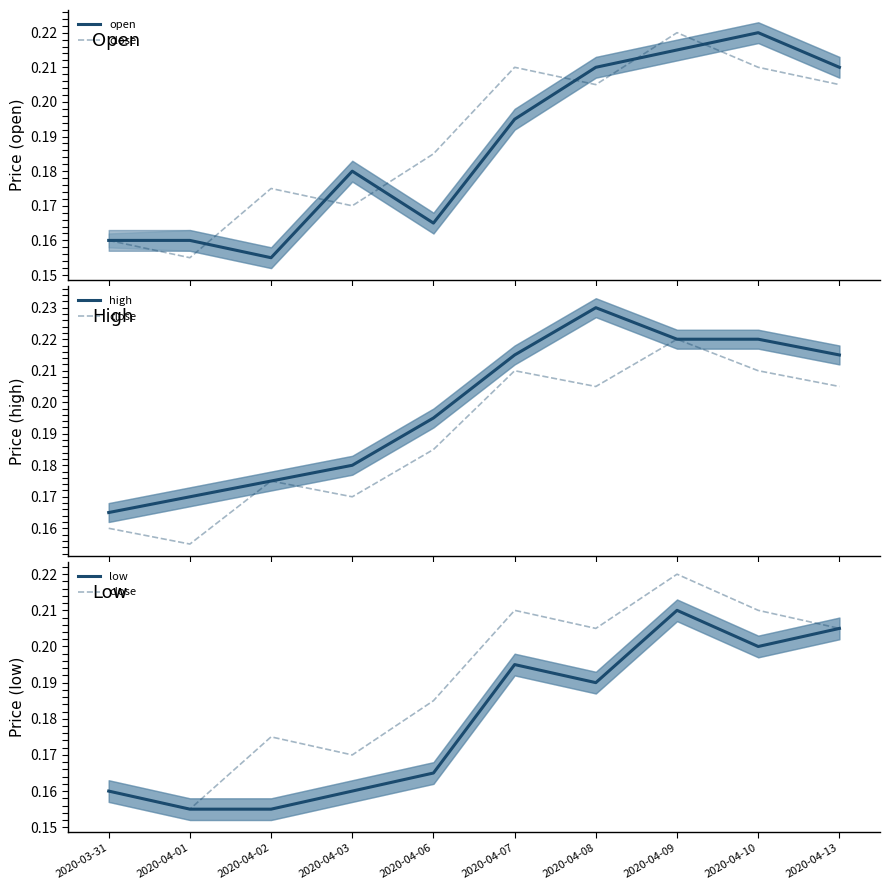

Does the chart have visible grid lines?

No